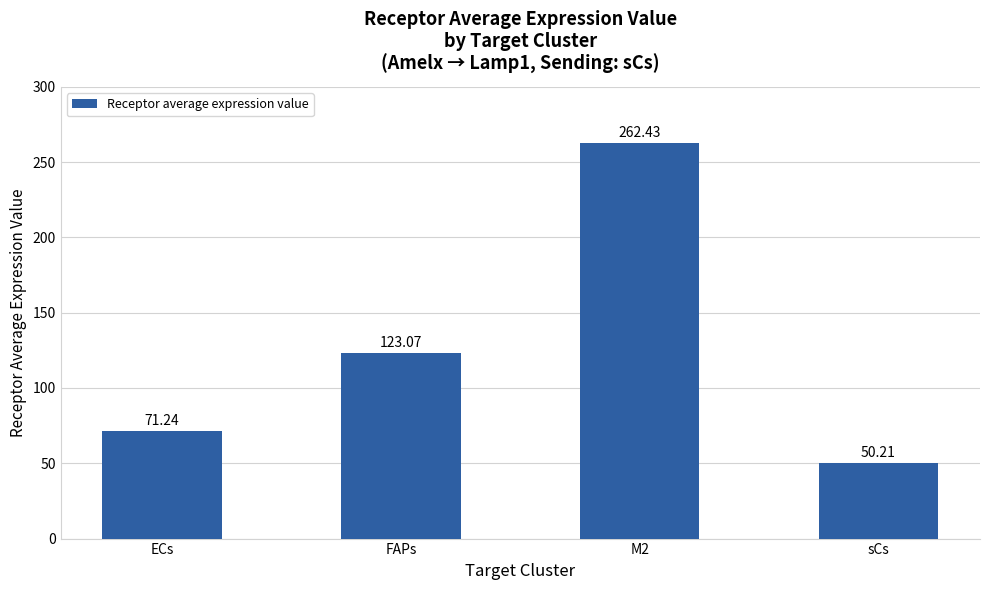

Reading left to right, extract all data points from this chart.

71.2	123.1	262.4	50.2